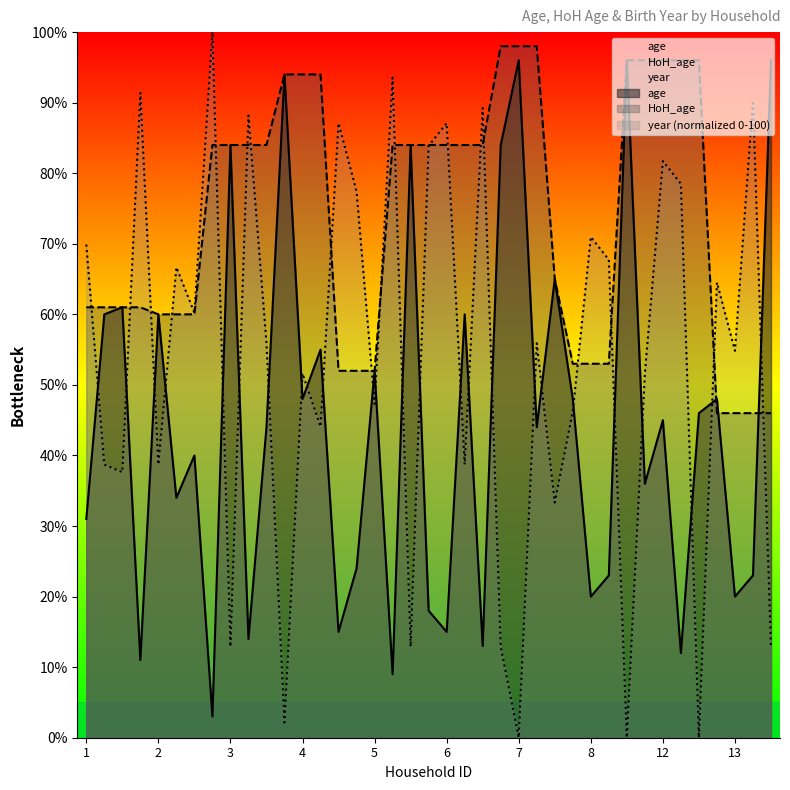

Rank the series by their average value, from highest to lowest.

HoH_age, year, age